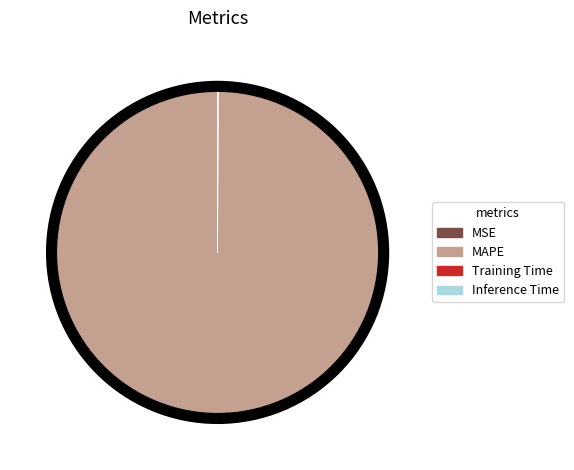

Which category accounts for the majority?

MAPE